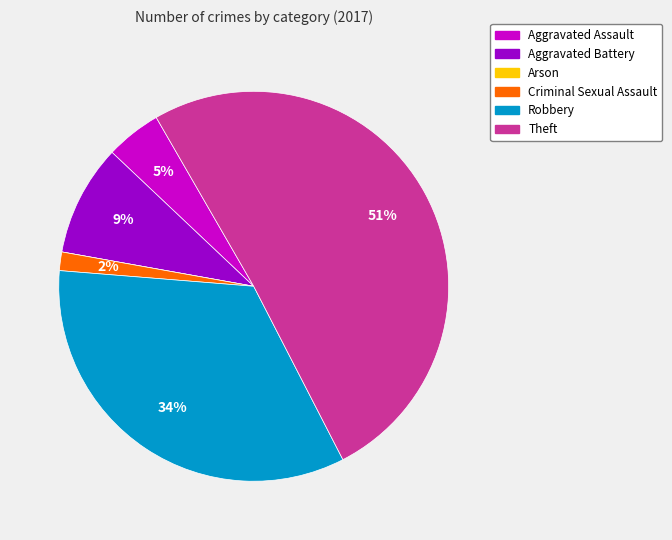

To the nearest percent, what is the average slice percentage?

17%